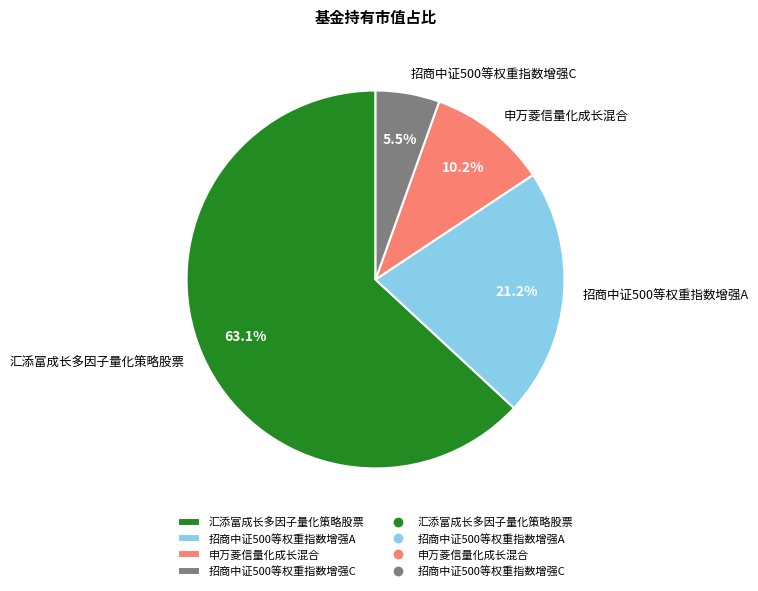

Which category has the biggest portion of the pie?

汇添富成长多因子量化策略股票